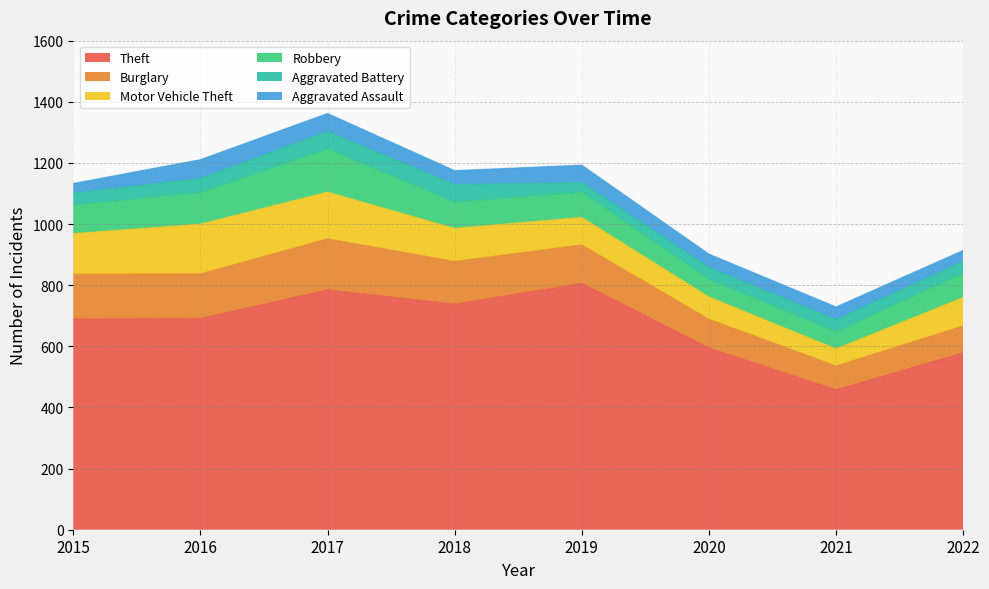

Which series changed the most between 2015 and 2020?

Theft